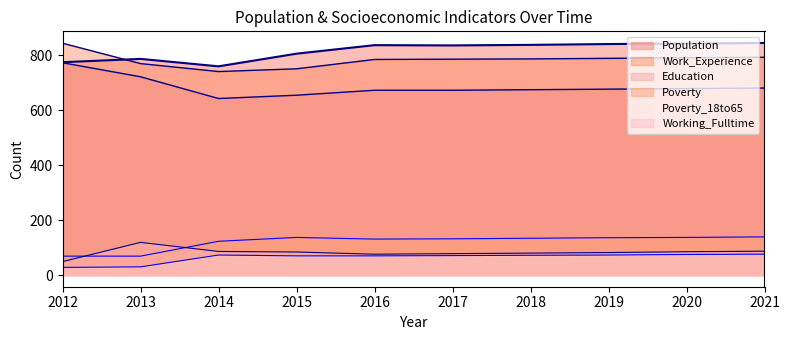

True or false: Population and Working_Fulltime cross at least once.

False